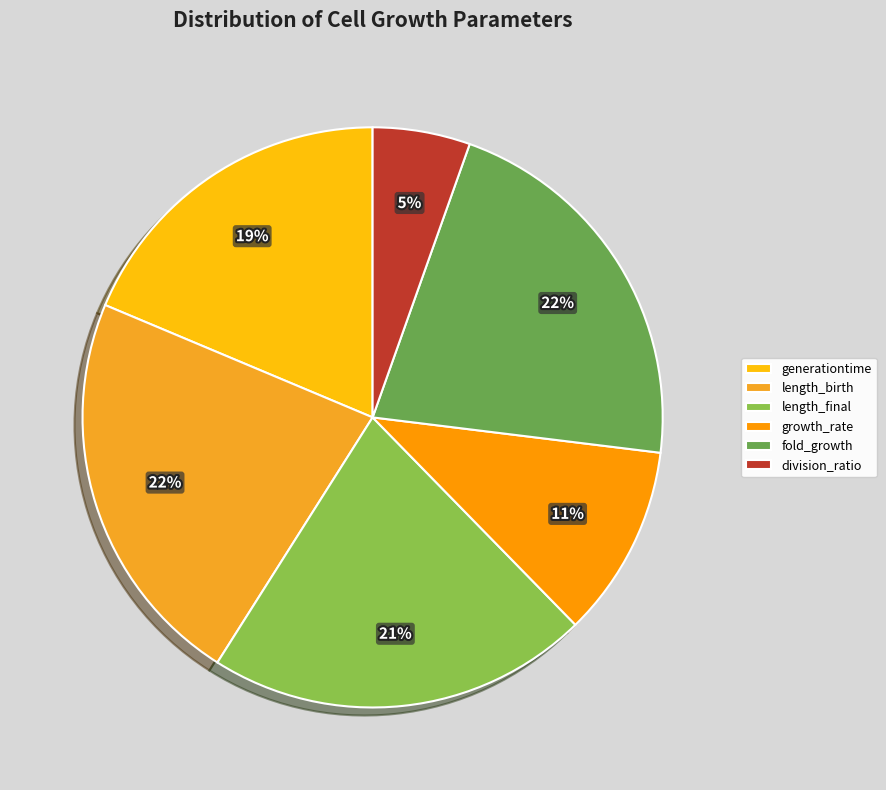

Which category has the smallest portion of the pie?

division_ratio